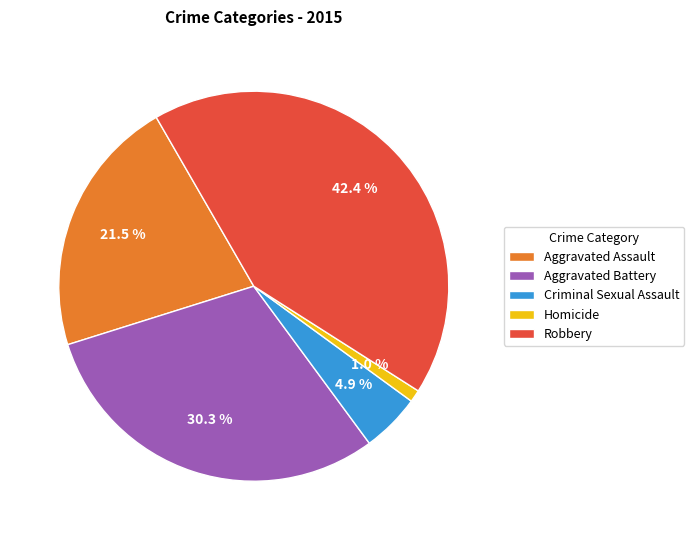

Which has a higher value, Criminal Sexual Assault or Aggravated Battery?

Aggravated Battery